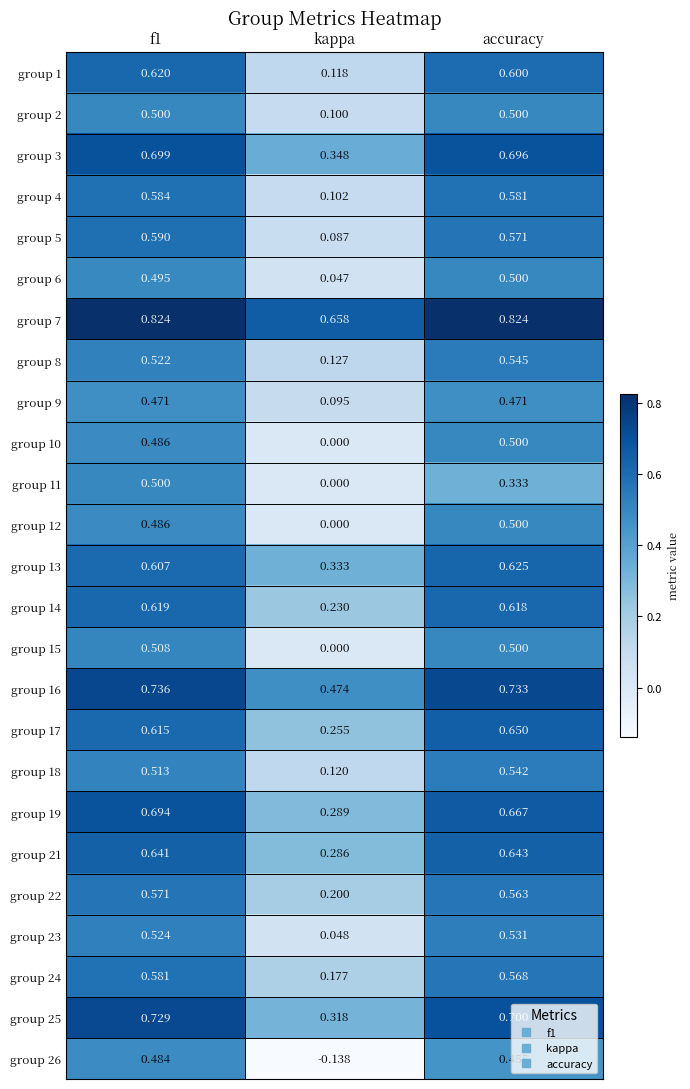

Between f1 and accuracy, which series saw the biggest shift?

group 11